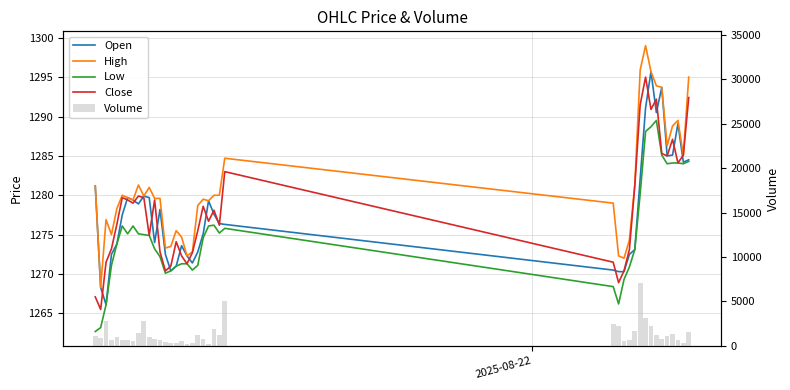

What are all the series names shown in the legend?

Open, High, Low, Close, Volume